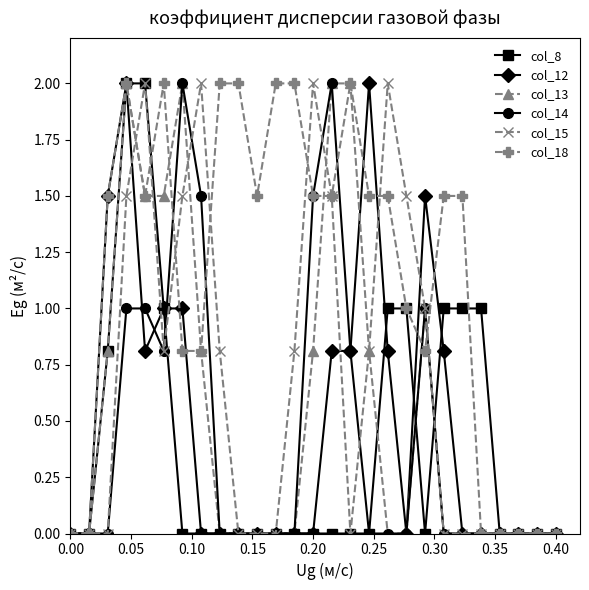

Reading left to right, what are all the values shown in this chart?

col_8: 0.0	0.0	0.8	2.0	2.0	1.0	0.0	0.0	0.0	0.0	0.0	0.0	0.0	0.0	0.0	0.0	0.0	1.0	1.0	0.0	1.0	1.0	1.0	0.0	0.0	0.0	0.0
col_12: 0.0	0.0	1.5	2.0	0.8	1.0	1.0	0.0	0.0	0.0	0.0	0.0	0.0	0.0	0.8	0.8	2.0	0.8	0.0	1.5	0.8	0.0	0.0	0.0	0.0	0.0	0.0
col_13: 0.0	0.0	0.8	2.0	1.5	1.5	2.0	0.8	0.0	0.0	0.0	0.0	0.0	0.8	2.0	2.0	0.8	0.0	0.0	1.0	0.0	0.0	0.0	0.0	0.0	0.0	0.0
col_14: 0.0	0.0	0.0	1.0	1.0	0.8	2.0	1.5	0.0	0.0	0.0	0.0	0.0	1.5	2.0	0.8	0.0	0.0	0.0	1.0	0.0	0.0	0.0	0.0	0.0	0.0	0.0
col_15: 0.0	0.0	0.0	1.5	2.0	0.8	1.5	2.0	0.8	0.0	0.0	0.0	0.8	2.0	1.5	0.0	0.8	2.0	1.5	1.0	0.0	0.0	0.0	0.0	0.0	0.0	0.0
col_18: 0.0	0.0	1.5	2.0	1.5	2.0	0.8	0.8	2.0	2.0	1.5	2.0	2.0	1.5	1.5	2.0	1.5	1.5	1.0	0.8	1.5	1.5	0.0	0.0	0.0	0.0	0.0